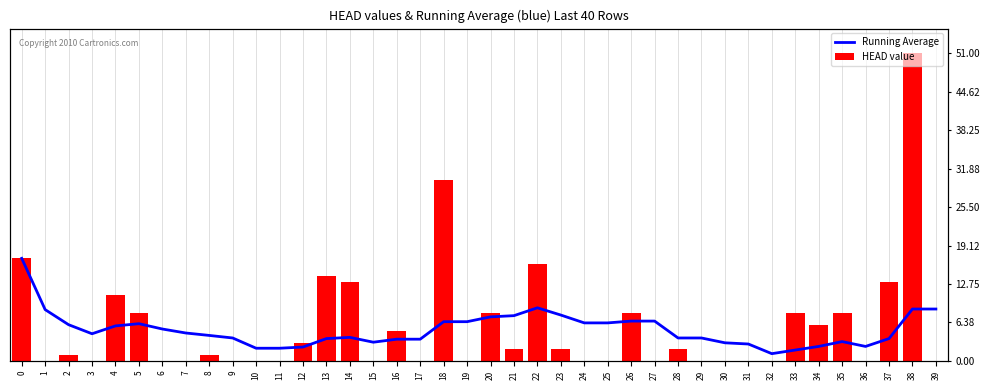

Is it true that HEAD value equals 0.0 at 17?

True